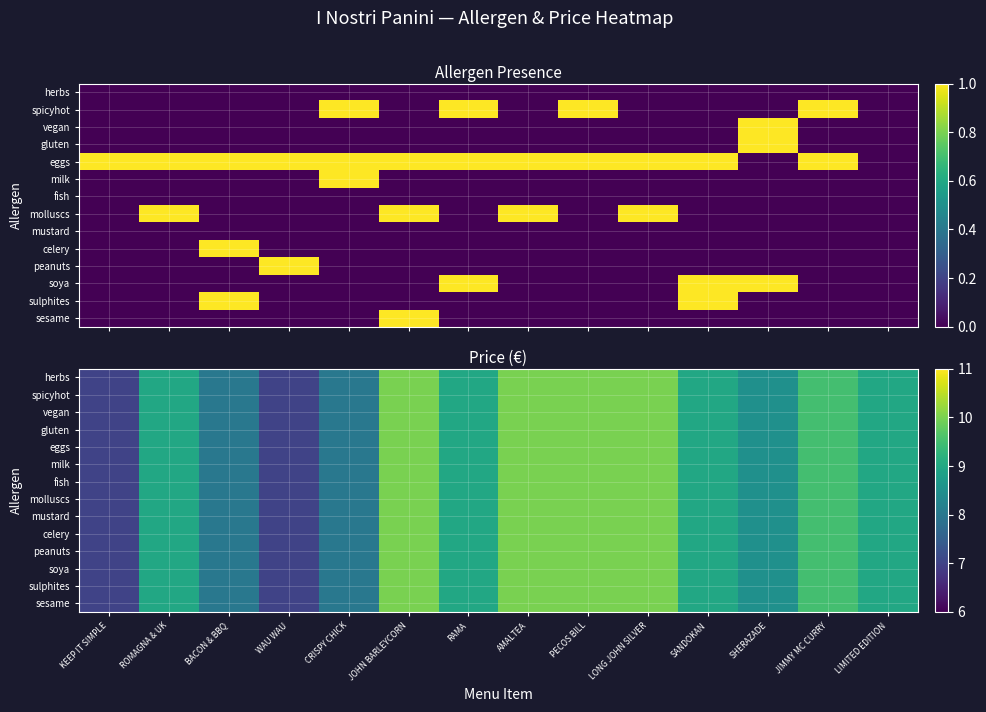

What is the difference between the maximum and minimum values in the molluscs series?

3.0